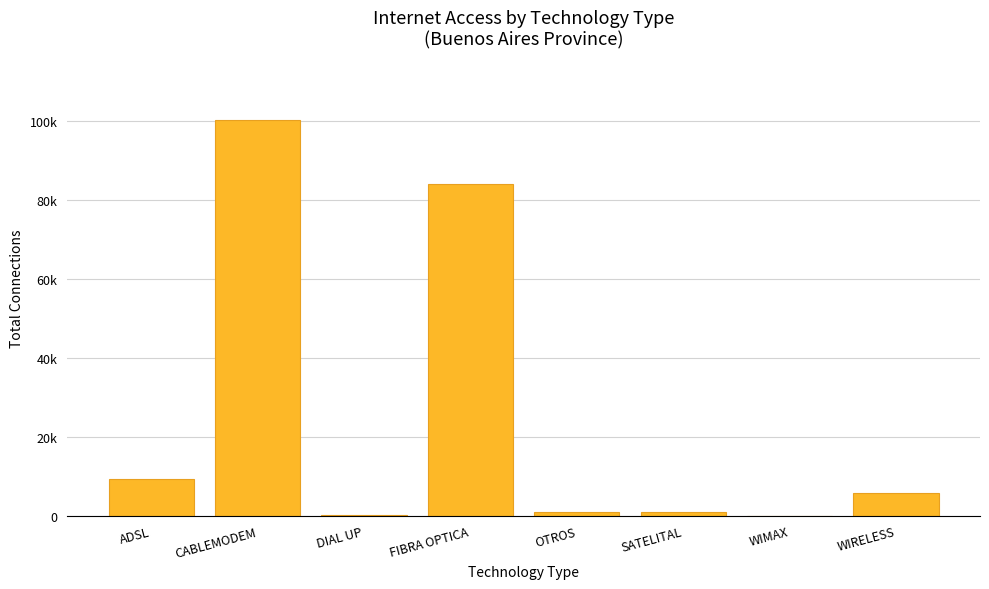

Reading left to right, extract all data points from this chart.

ADSL=9158	CABLEMODEM=100227	DIAL UP=258	FIBRA OPTICA=83953	OTROS=803	SATELITAL=986	WIMAX=0	WIRELESS=5596